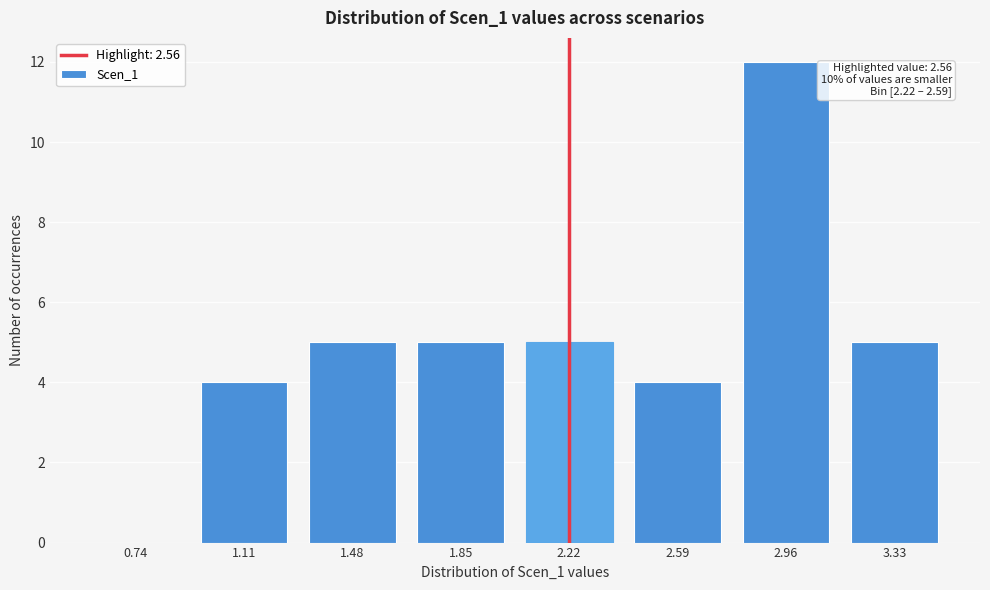

Reading left to right, list all the values displayed in this chart.

0.74=0	1.11=4	1.48=5	1.85=5	2.22=5	2.59=4	2.96=12	3.33=5